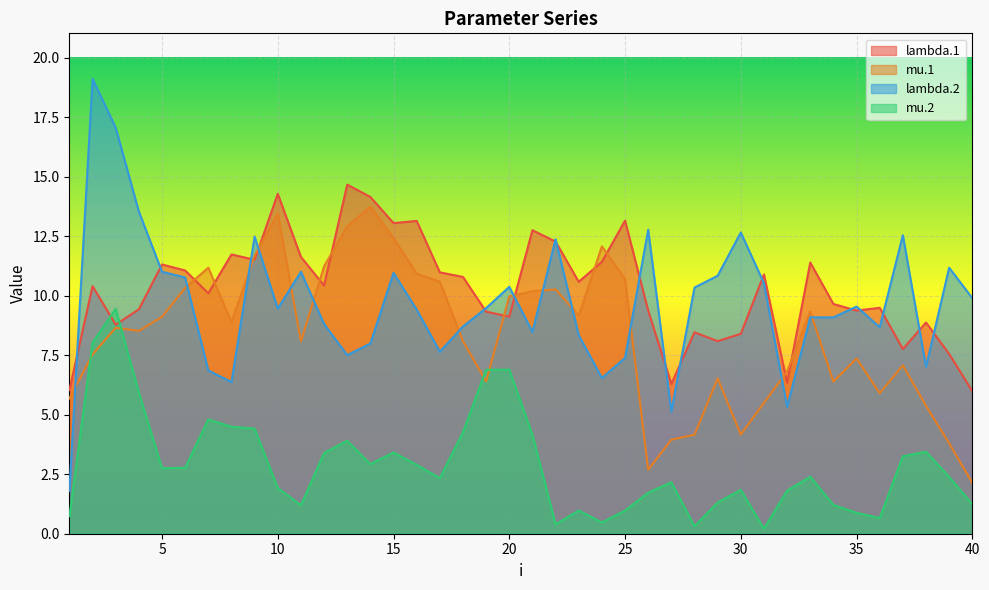

What is the total value across all series at 25?

32.2